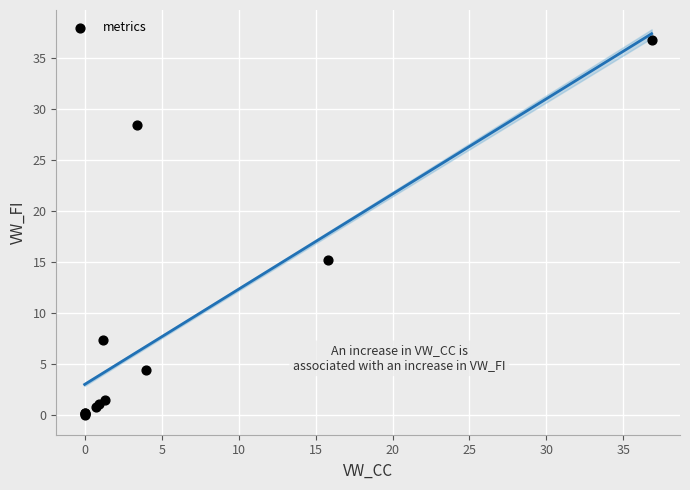

What Y value in the scatter plot is closest to 18?

15.2